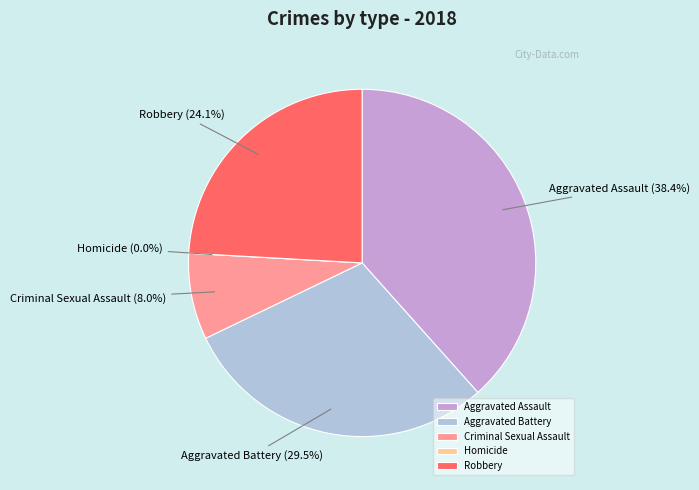

Does any single category account for the majority?

No